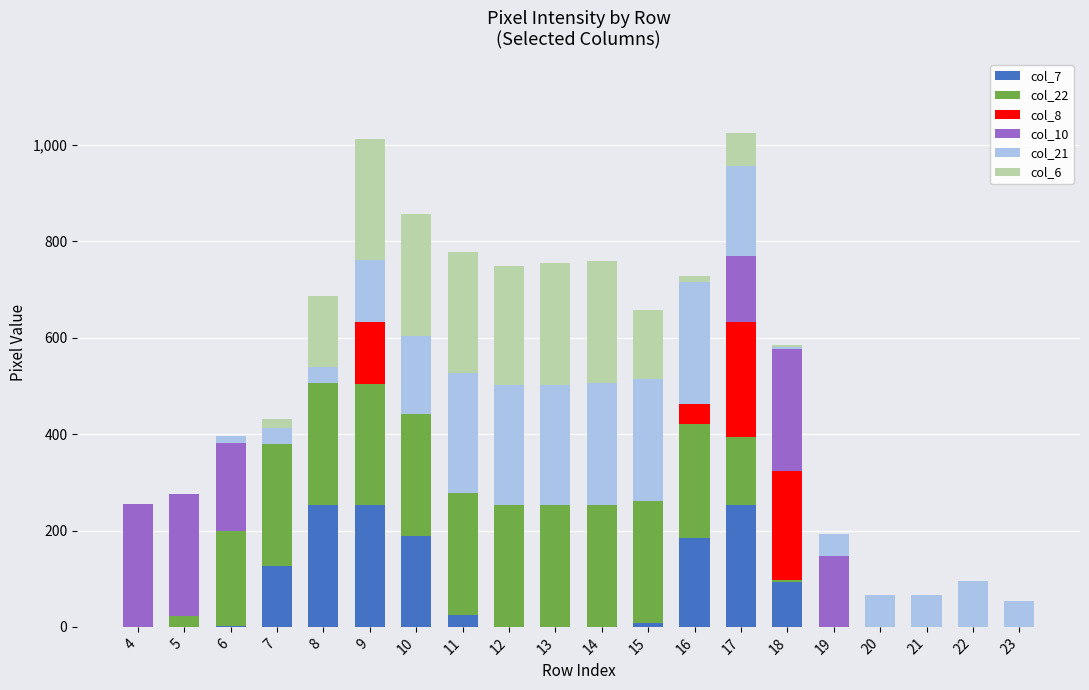

What are all the series names shown in the legend?

col_7, col_22, col_8, col_10, col_21, col_6